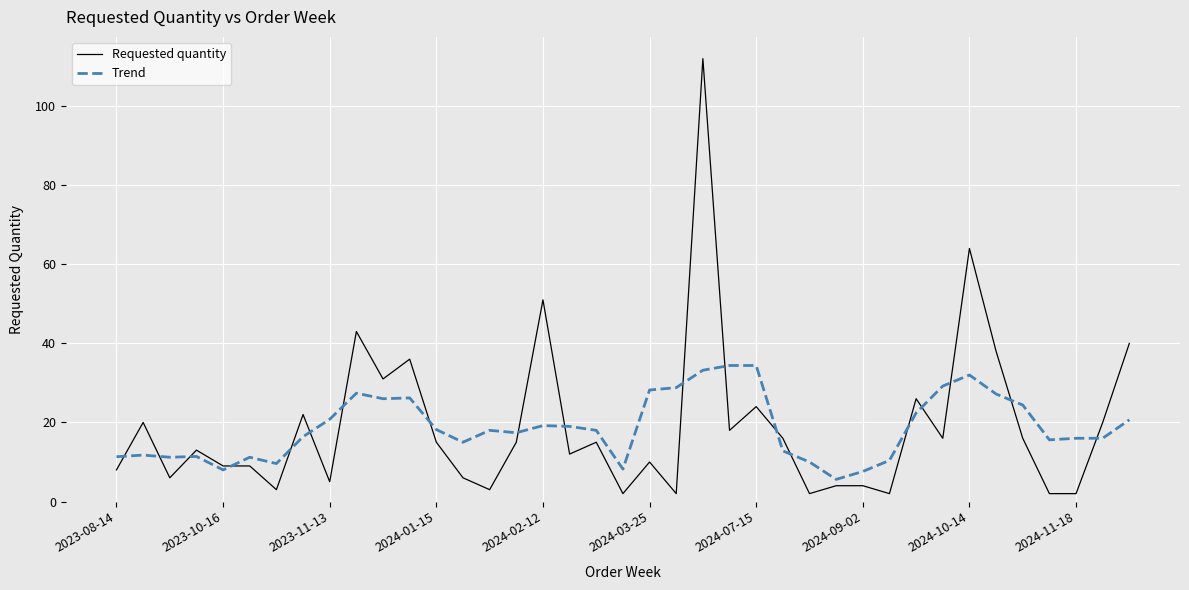

At how many categories does at least one series exceed 71?

1